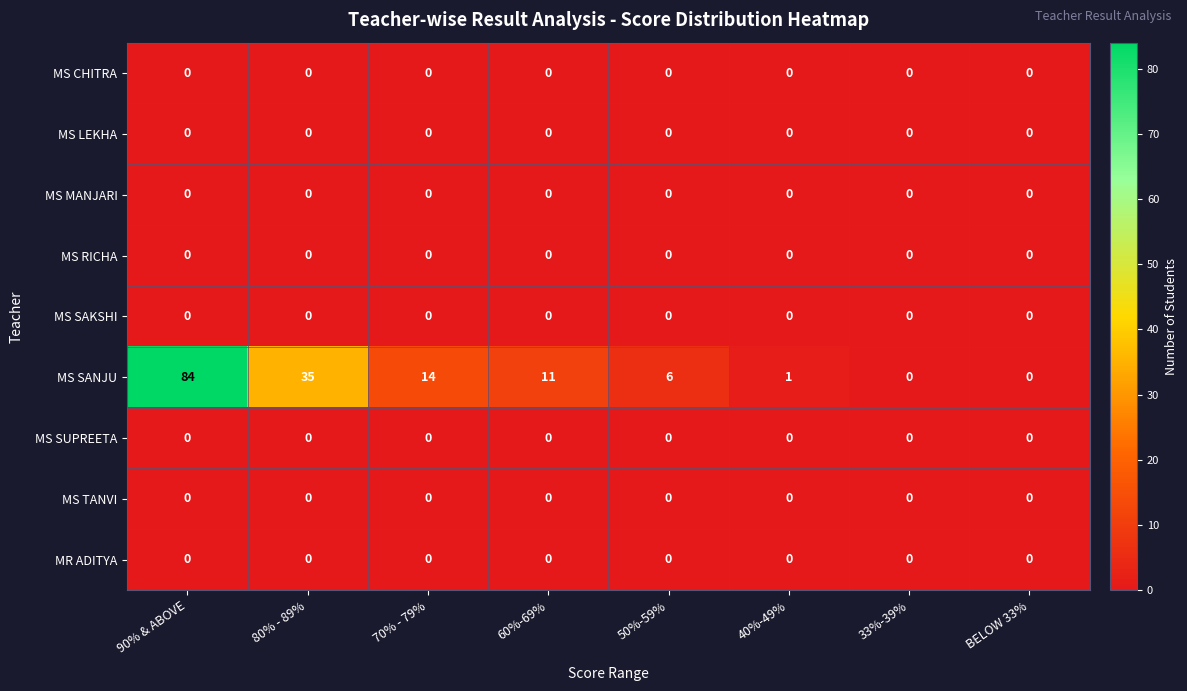

How many distinct data groups are displayed?

9